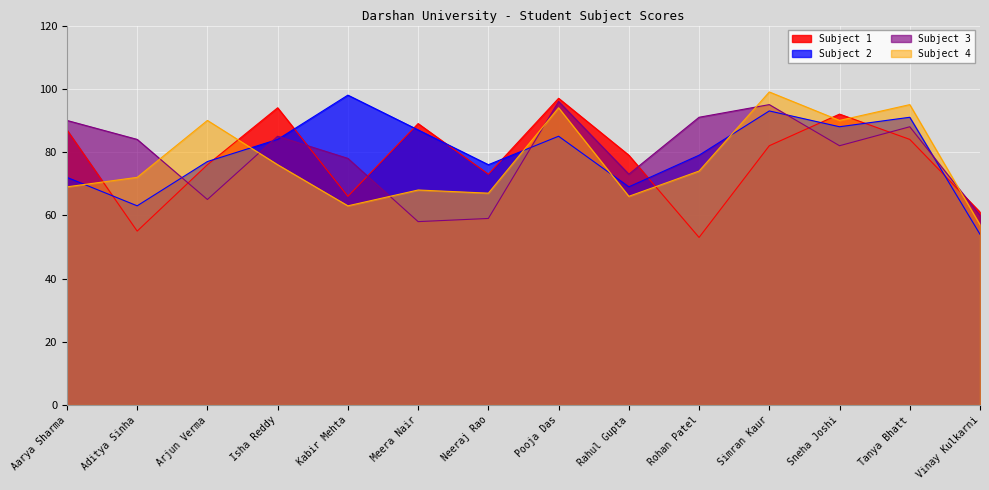

What is the lowest value of the Subject 1 series?

53